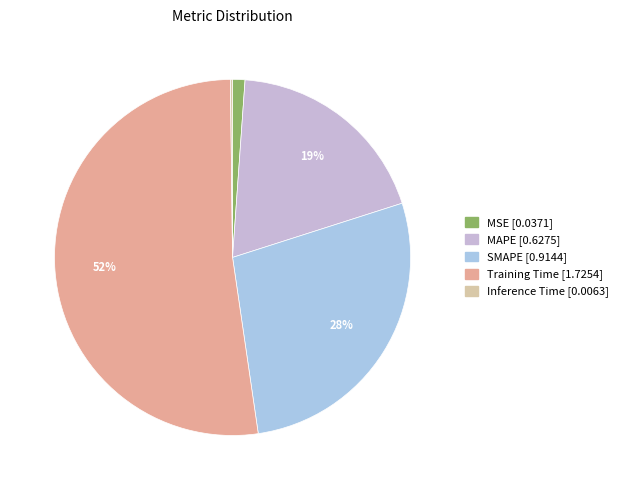

Is the sum of MAPE and Training Time greater than half?

Yes